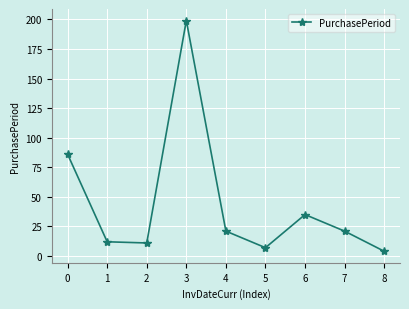

What is the difference between the maximum and minimum values?

195